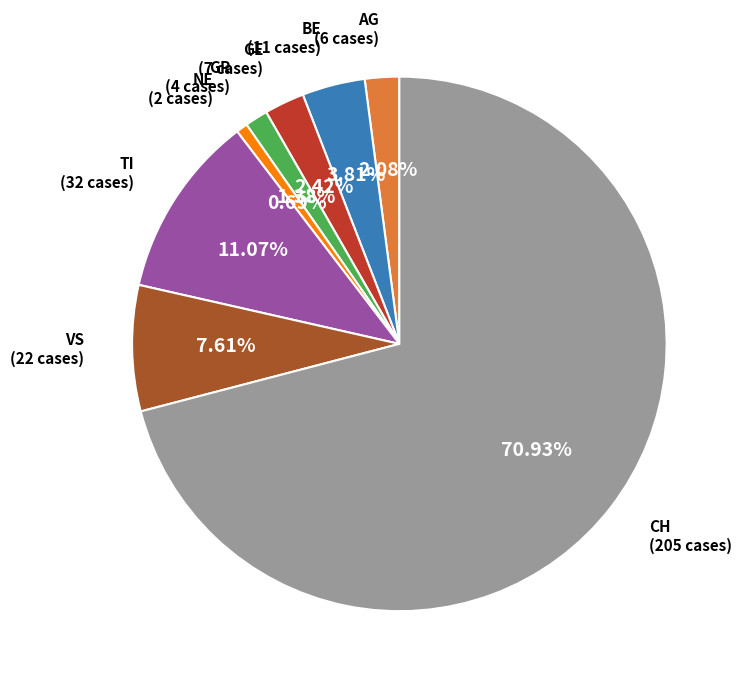

Is there any slice that represents more than half of the pie?

Yes